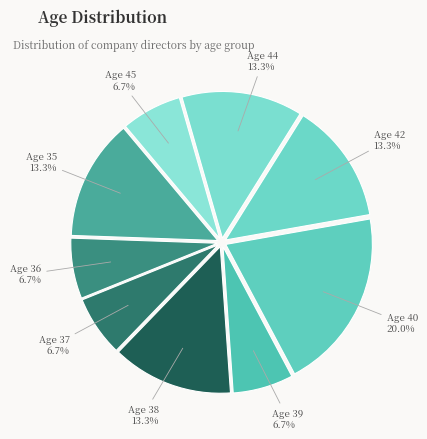

Is there any slice that represents more than half of the pie?

No